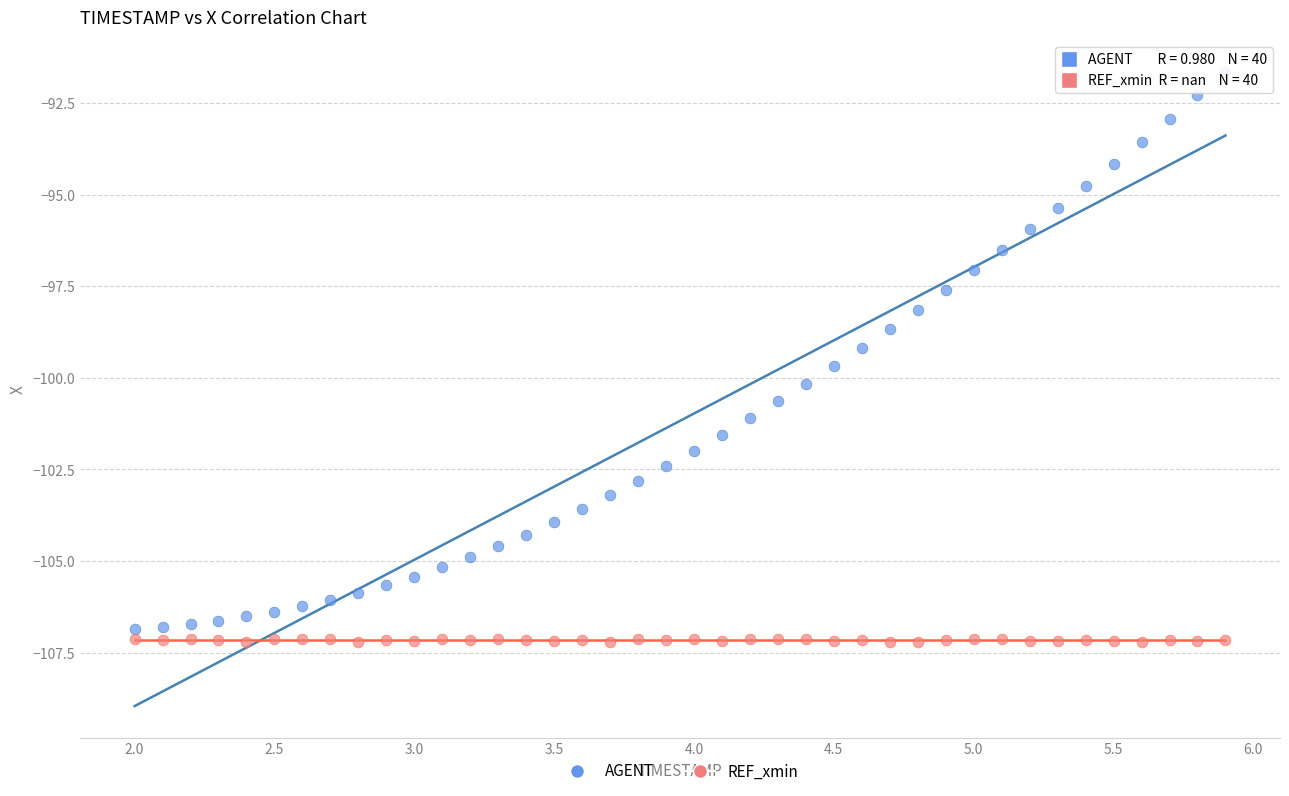

Which series has the largest Y range (max minus min)?

AGENT